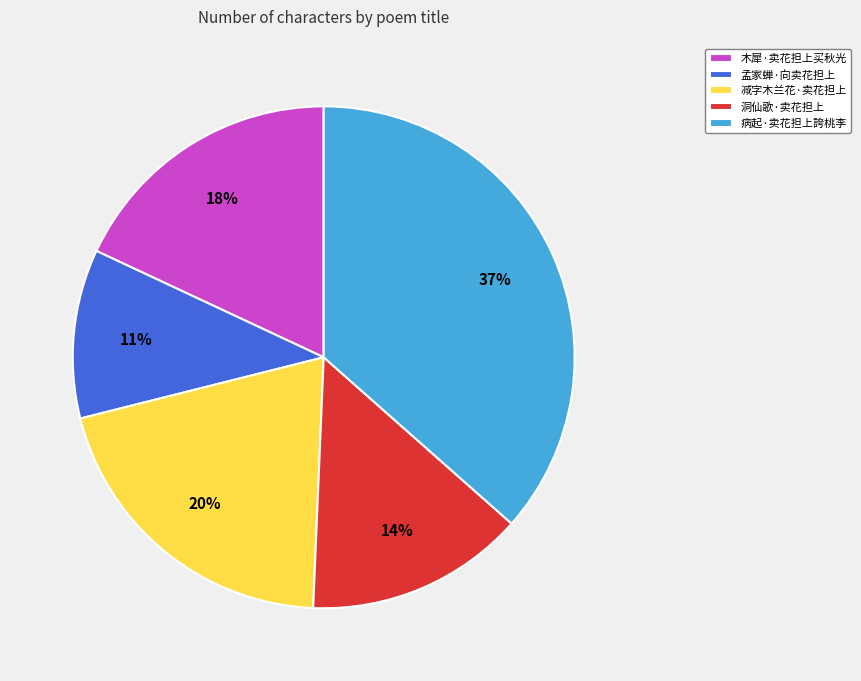

Which category has the smallest portion of the pie?

孟家蝉·向卖花担上